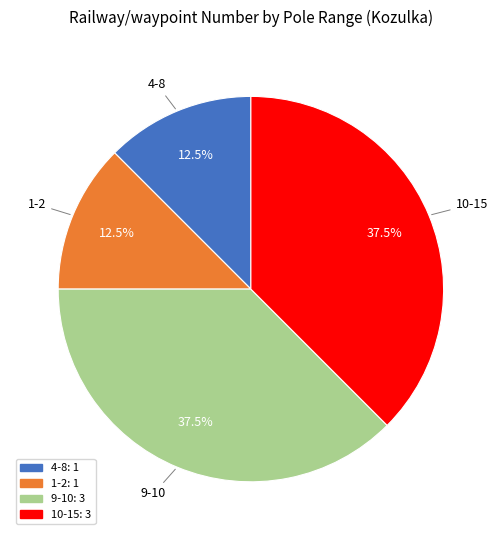

How many slices are in this pie chart?

4